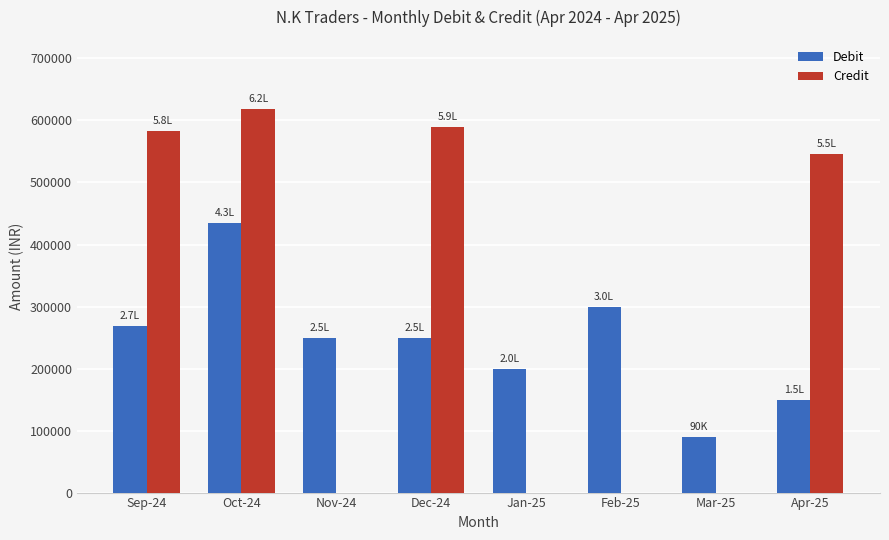

Read the Debit value at Apr-25.

150000